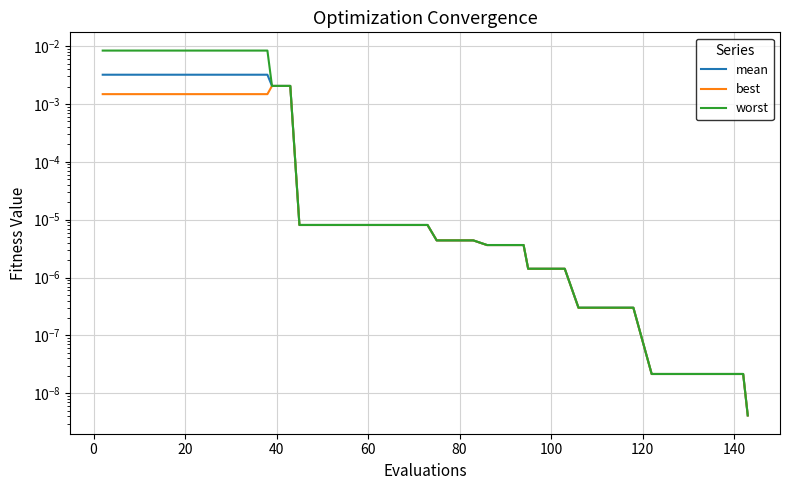

How many categories are shown in the chart?

40